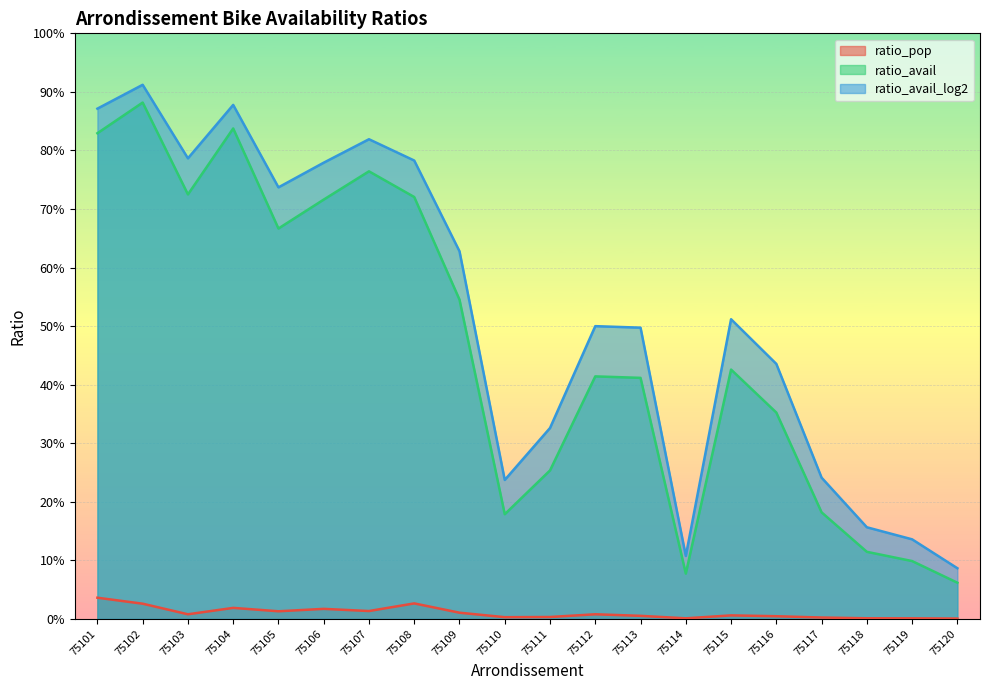

The ratio_avail_log2 series shows 0.5 at 75104. True or false?

False